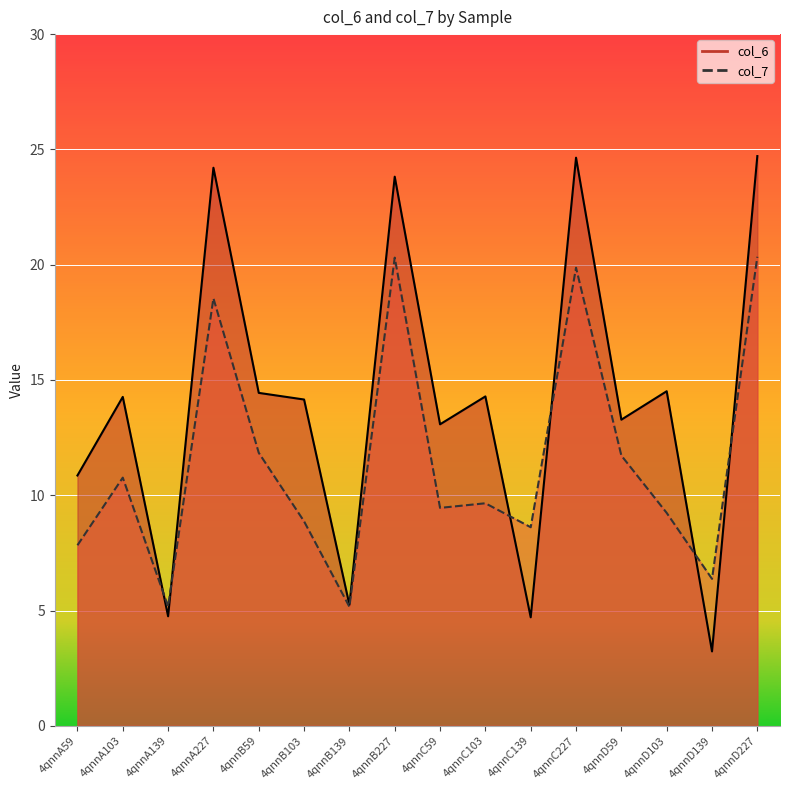

What is the total value across all series at 4qnnB227?

44.1